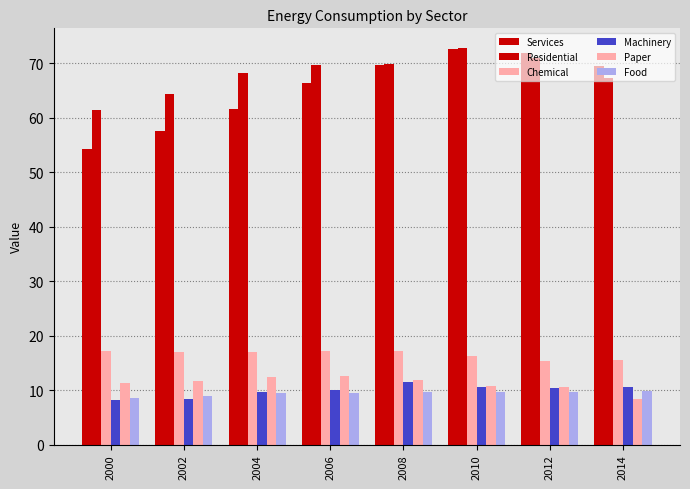

Is it true that Food equals 9.6 at 2012?

True